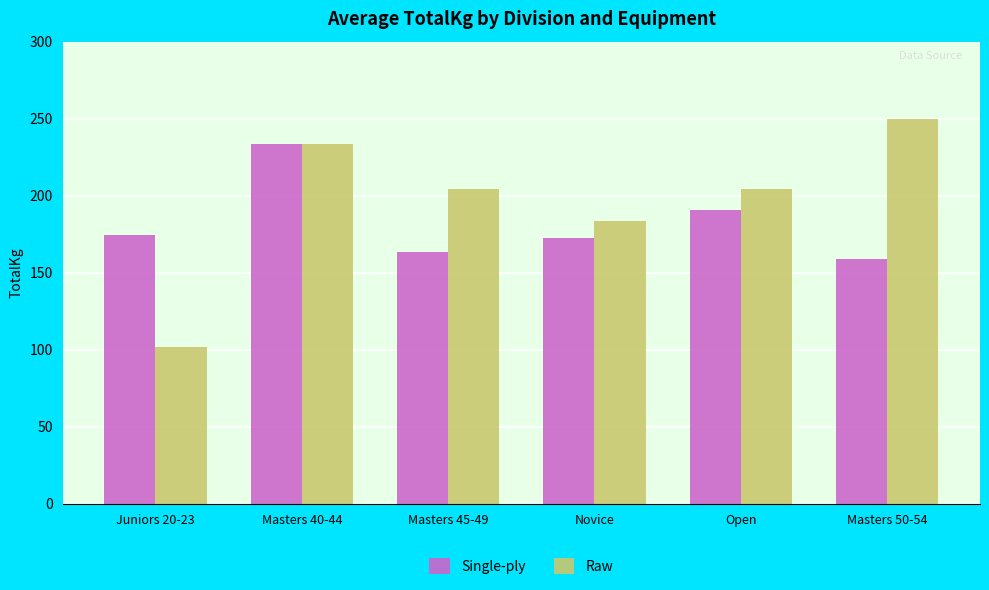

Reading left to right, extract all data points from this chart.

Single-ply: Juniors 20-23=174.6	Masters 40-44=233.6	Masters 45-49=163.3	Novice=172.4	Open=190.5	Masters 50-54=158.8
Raw: Juniors 20-23=102.1	Masters 40-44=233.6	Masters 45-49=204.1	Novice=183.7	Open=204.1	Masters 50-54=249.5